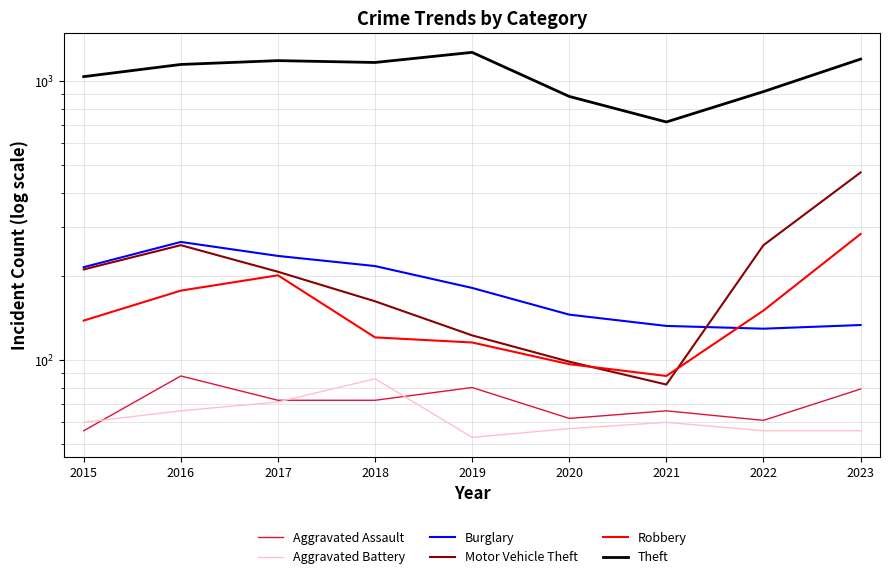

Which category has the lowest value in the Robbery series?

2021